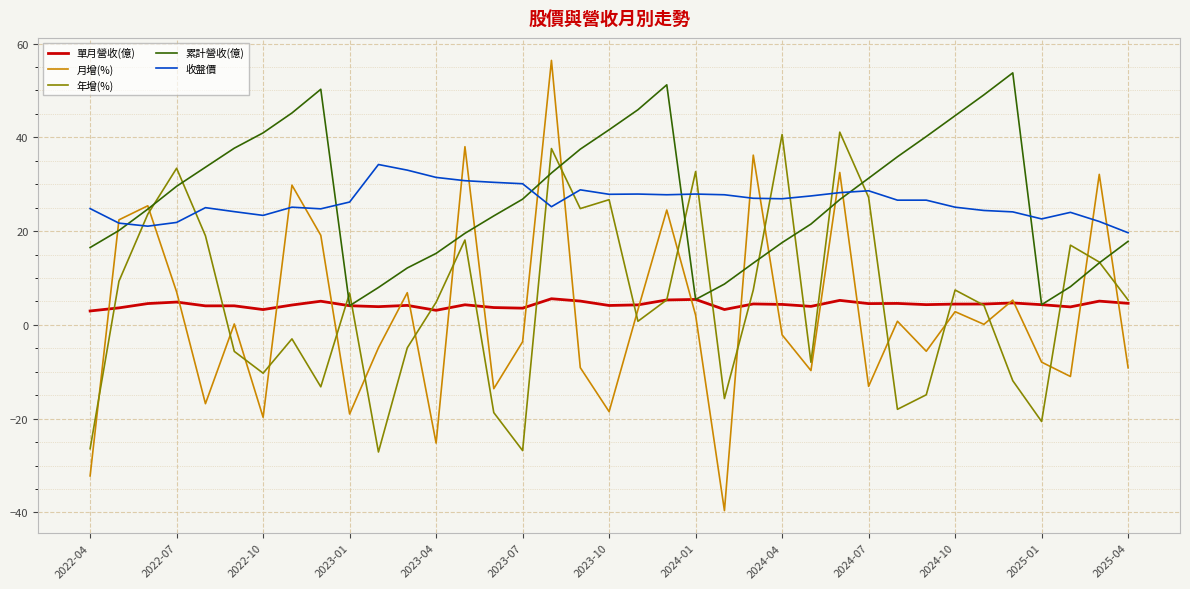

True or false: 單月營收(億) and 收盤價 cross at least once.

False